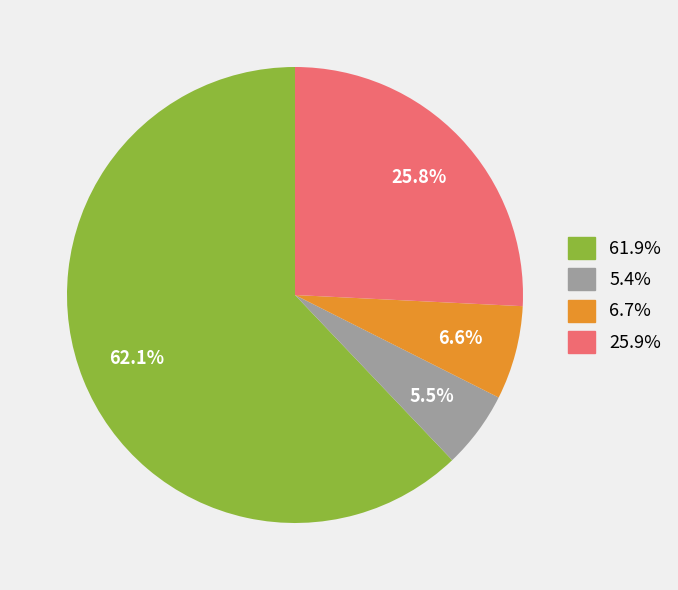

Does any single category account for the majority?

Yes